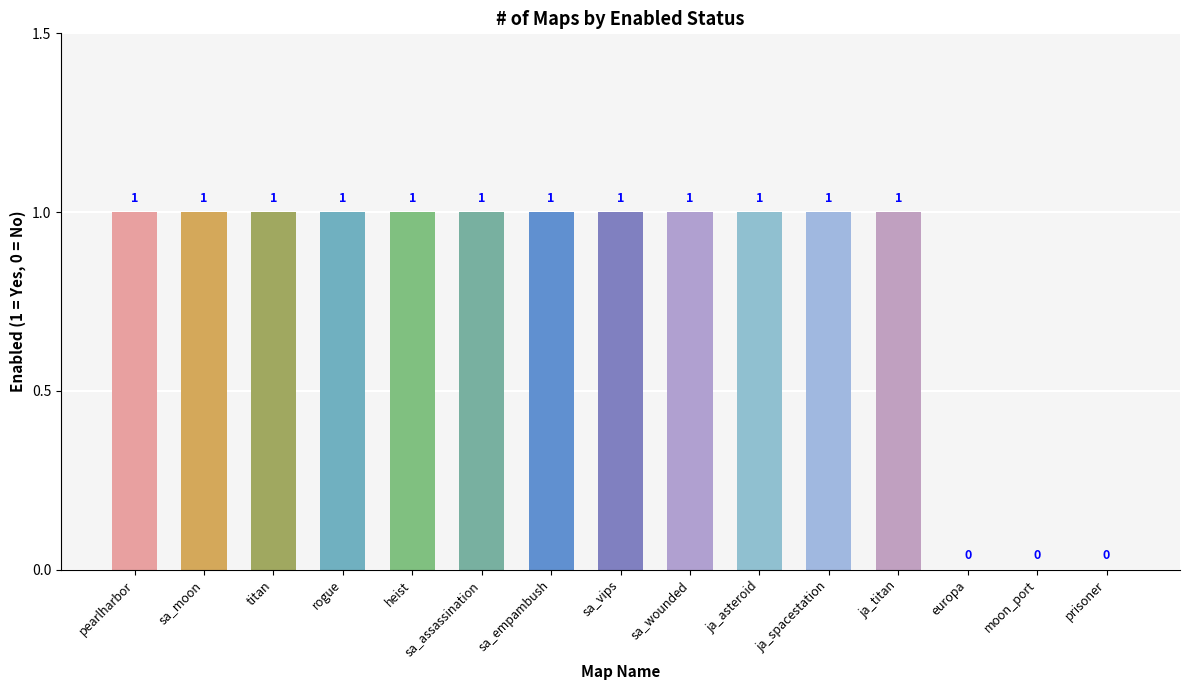

Is it true that the value at sa_moon is 1?

True